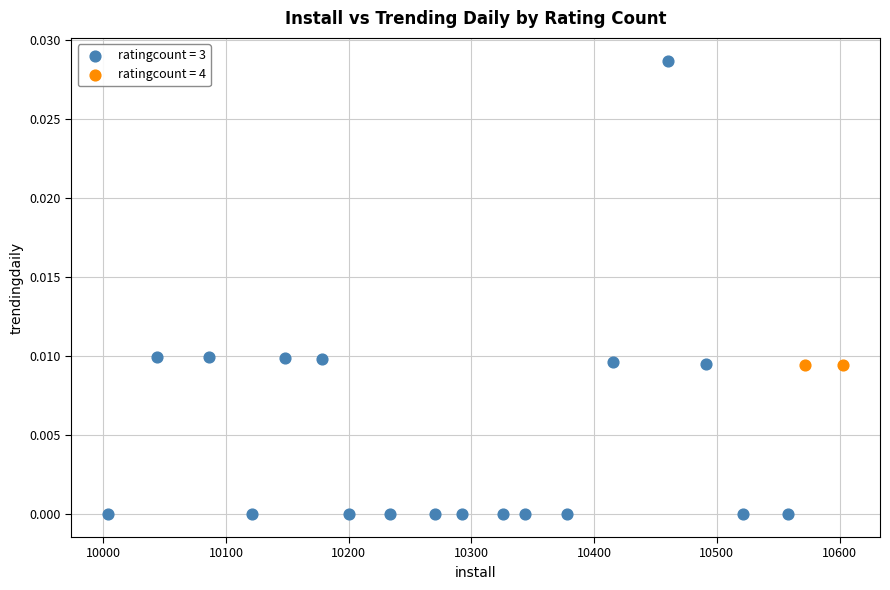

What are all the series names shown in the legend?

ratingcount = 3, ratingcount = 4